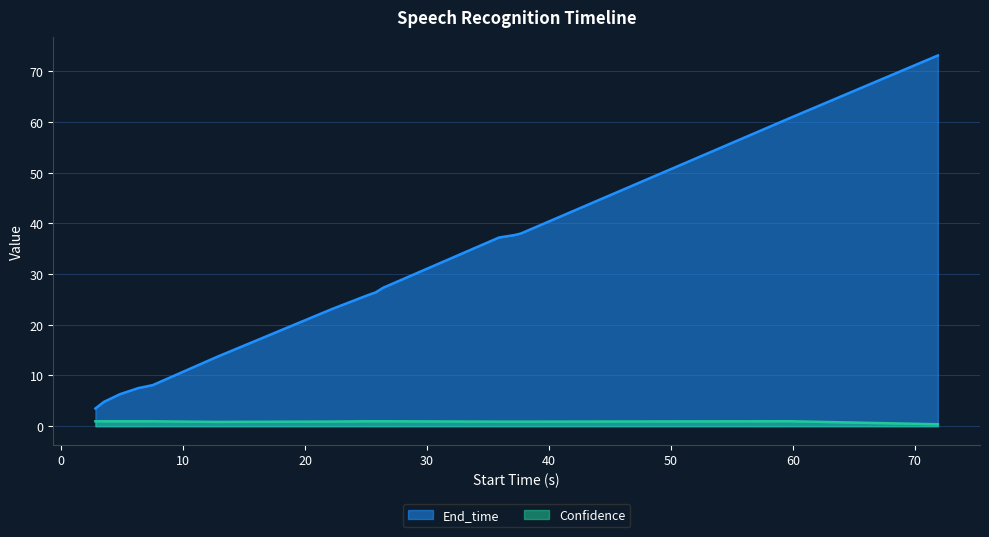

How many lines are shown in the chart?

2